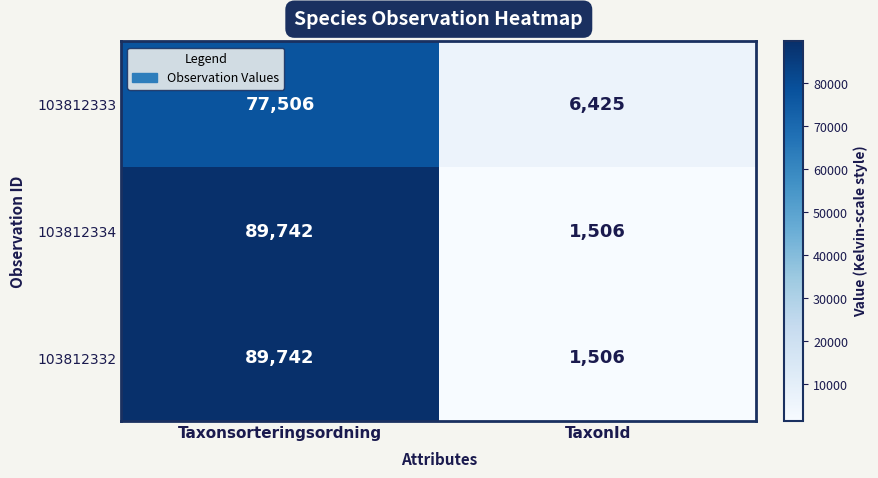

Reading left to right, extract all data points from this chart.

103812333: Taxonsorteringsordning=77506	TaxonId=6425
103812334: Taxonsorteringsordning=89742	TaxonId=1506
103812332: Taxonsorteringsordning=89742	TaxonId=1506